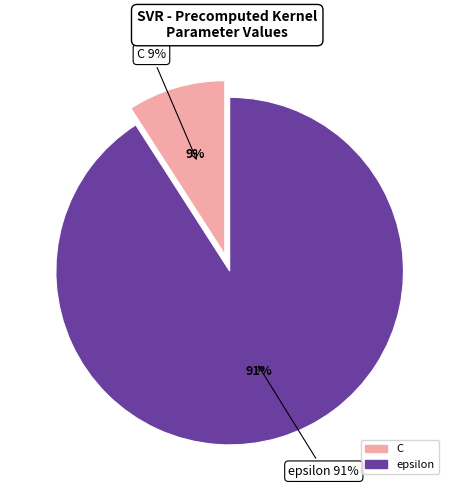

To the nearest percent, what percentage of the pie is epsilon?

91%